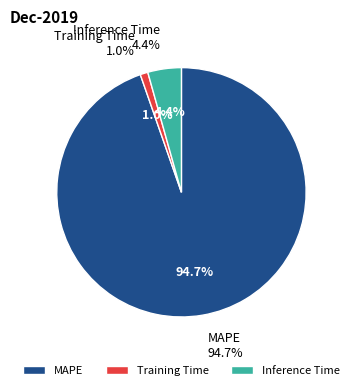

Which slice is the largest?

MAPE